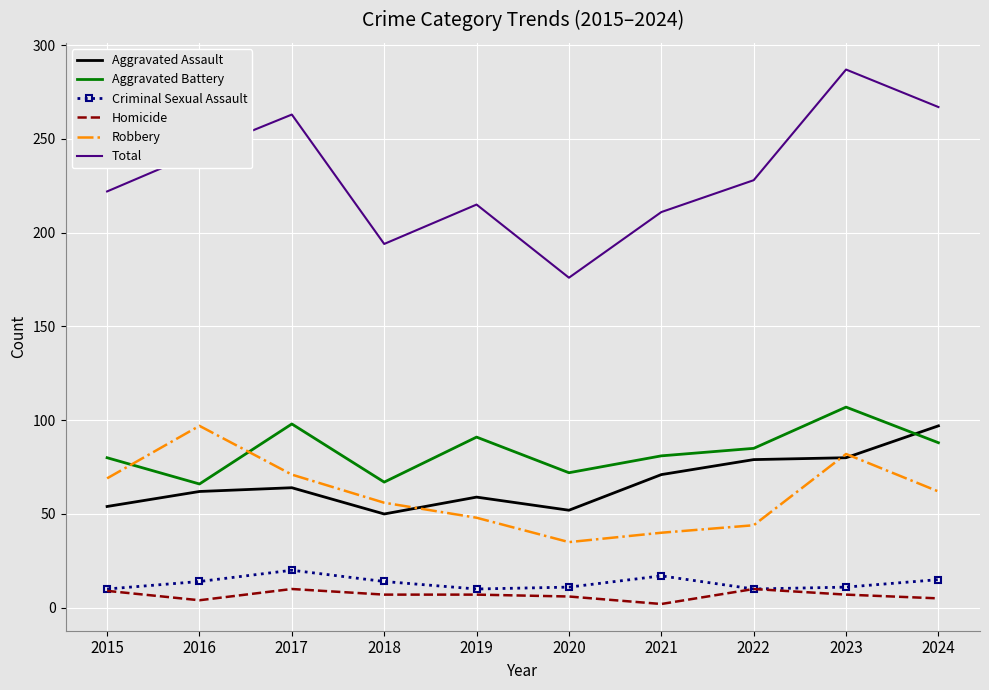

Which label corresponds to the largest value in the chart?

2023